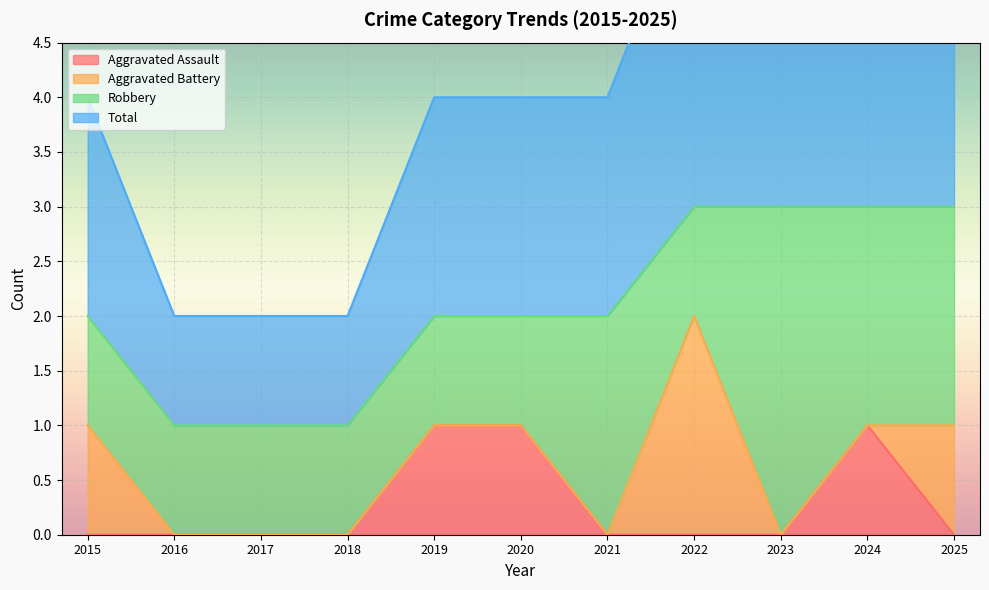

Is it true that Aggravated Assault equals -1 at 2015?

False